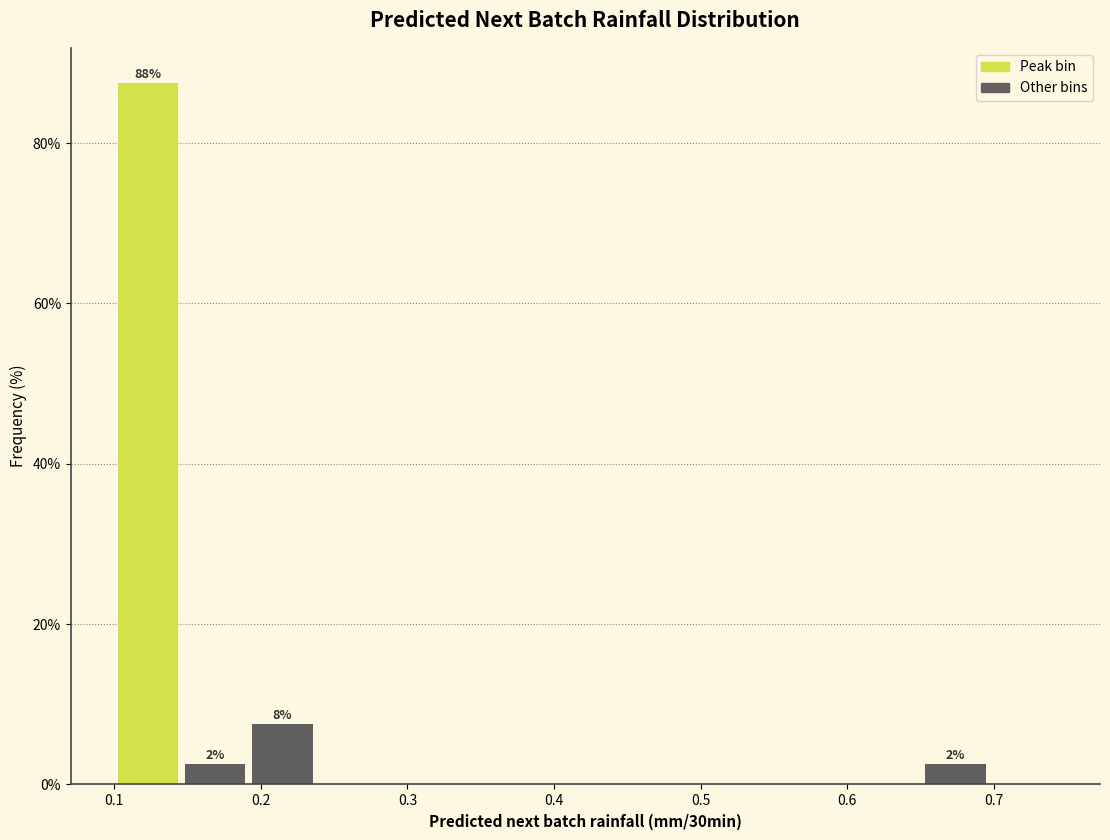

Over which range of the x-axis is the bar tallest?

0.10 to 0.15